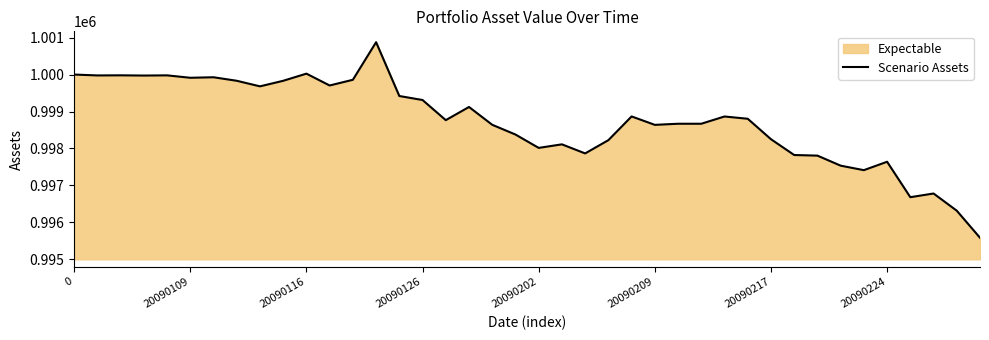

The value at 20090224 is 658651.3. True or false?

False